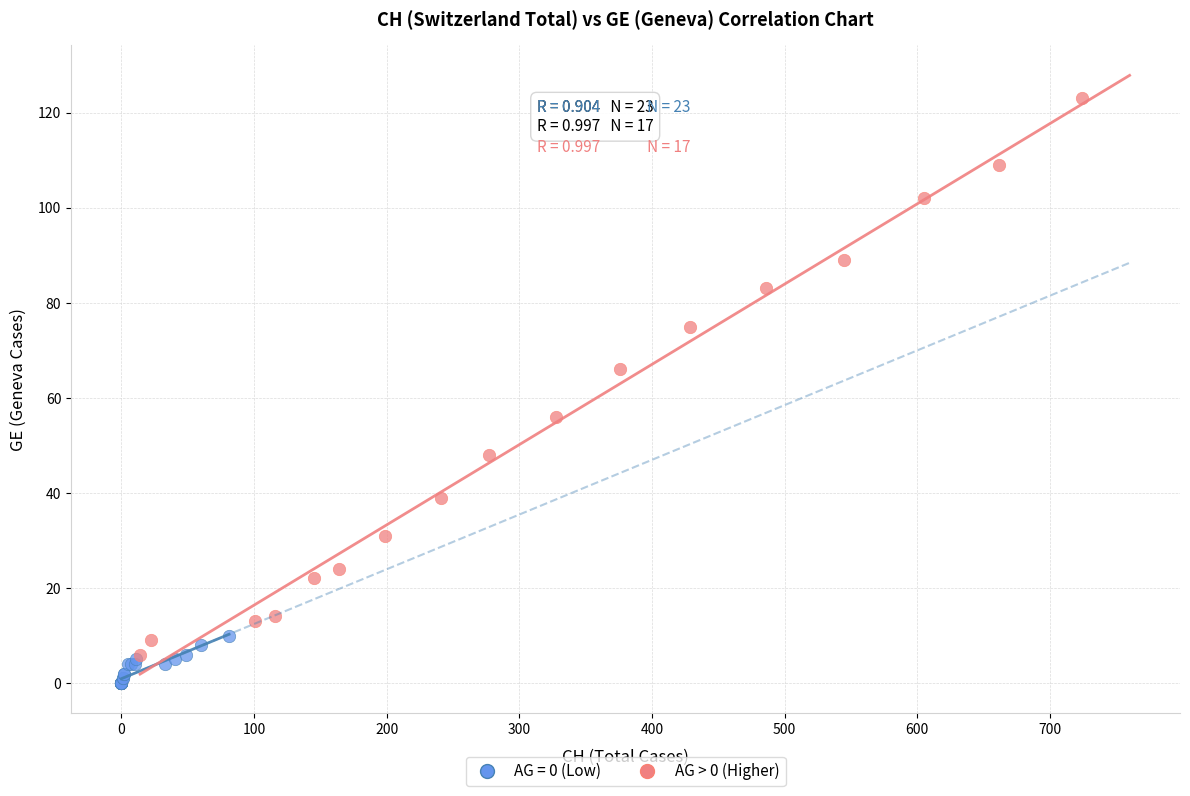

Which series has the widest spread of Y values?

AG > 0 (Higher)